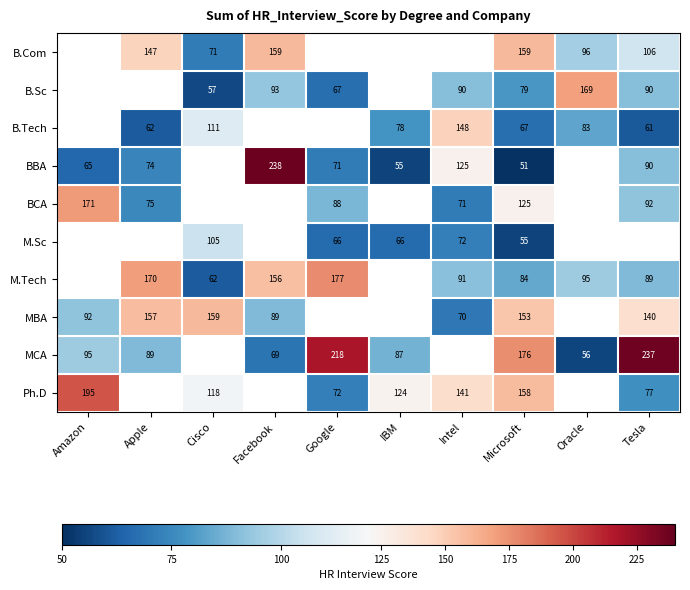

What is the difference between the BBA values at Apple and Microsoft?

23